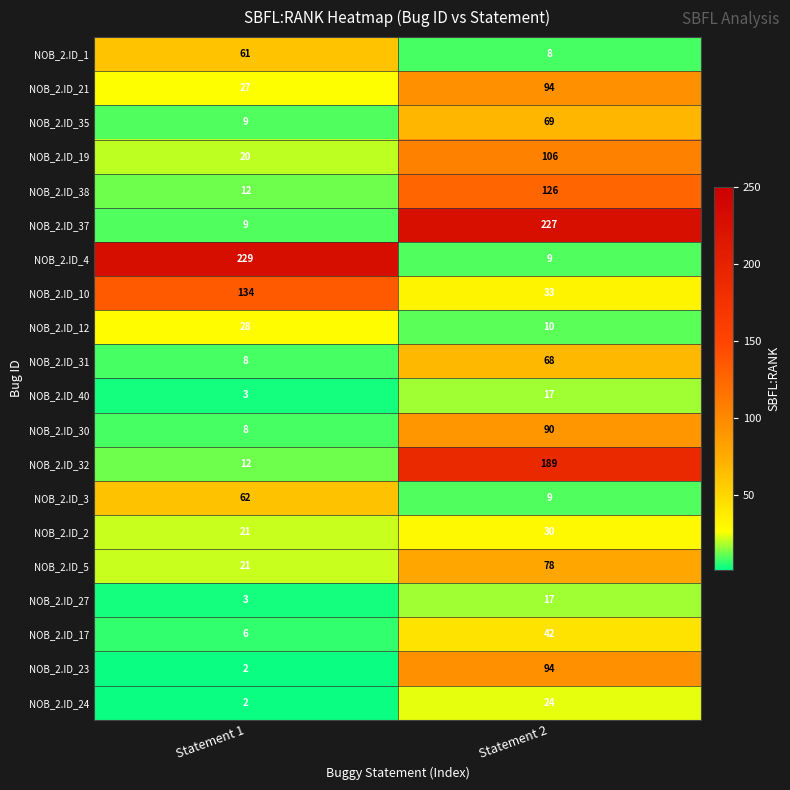

True or false: NOB_2.ID_24 has a value of 3 at Statement 1.

False